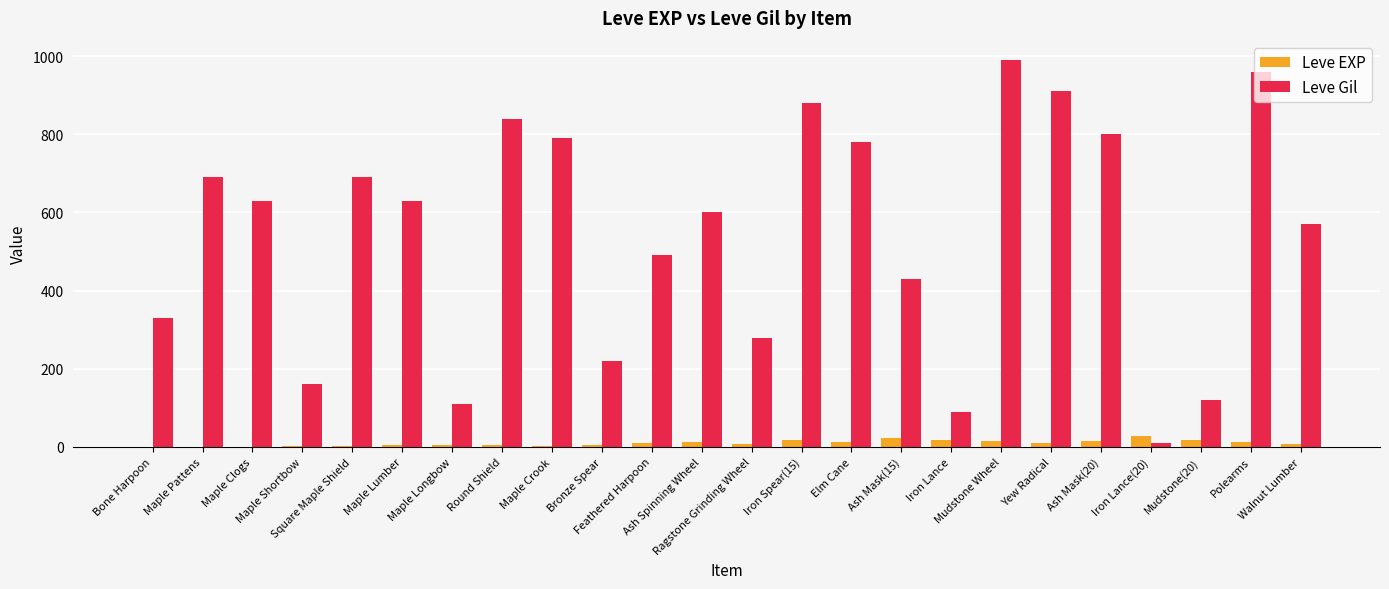

What is the greatest value displayed?

990